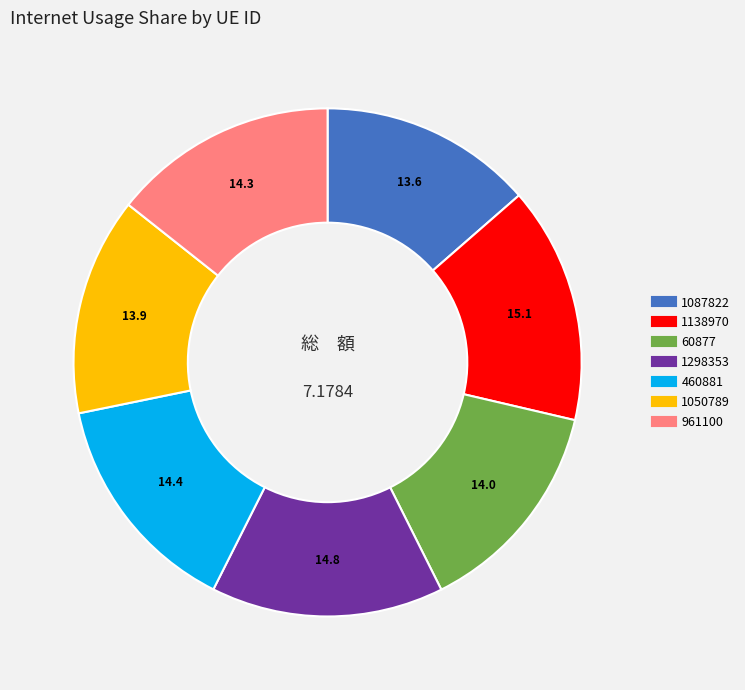

Count the number of slices in the pie.

7